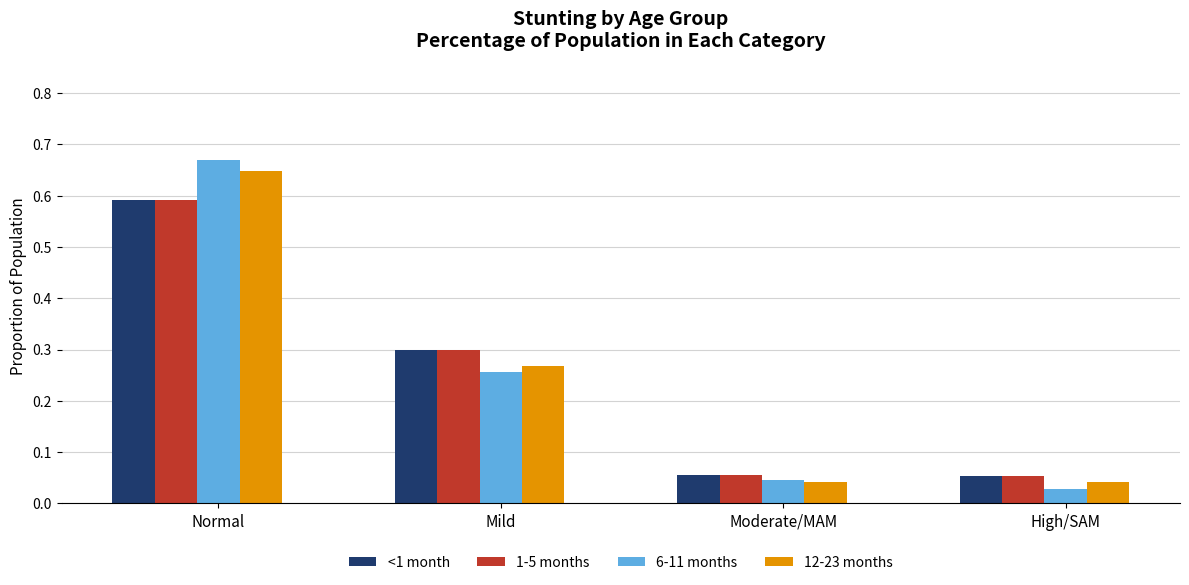

At which category is the sum across all series the highest?

Normal